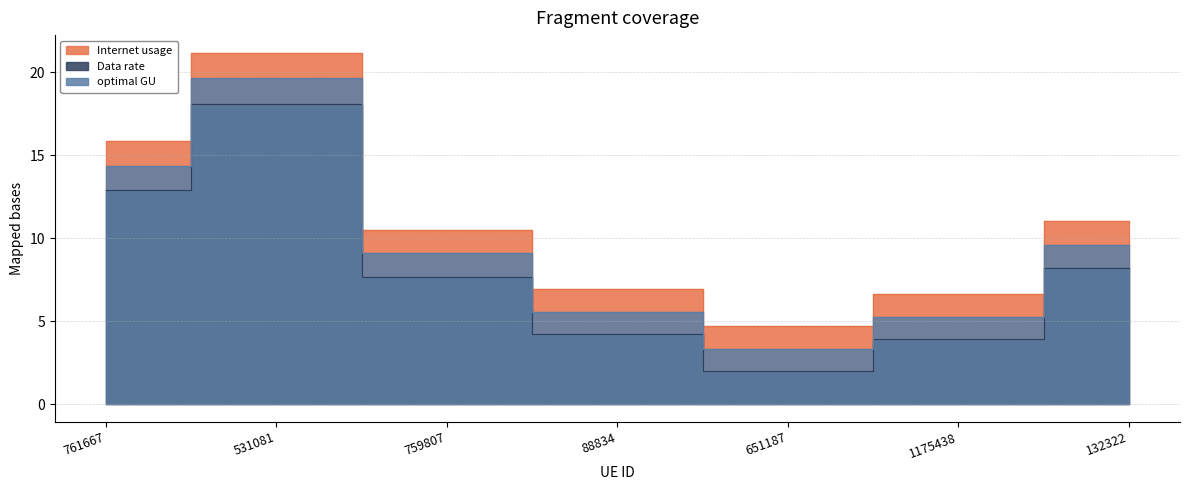

Count the number of categories in the chart.

7